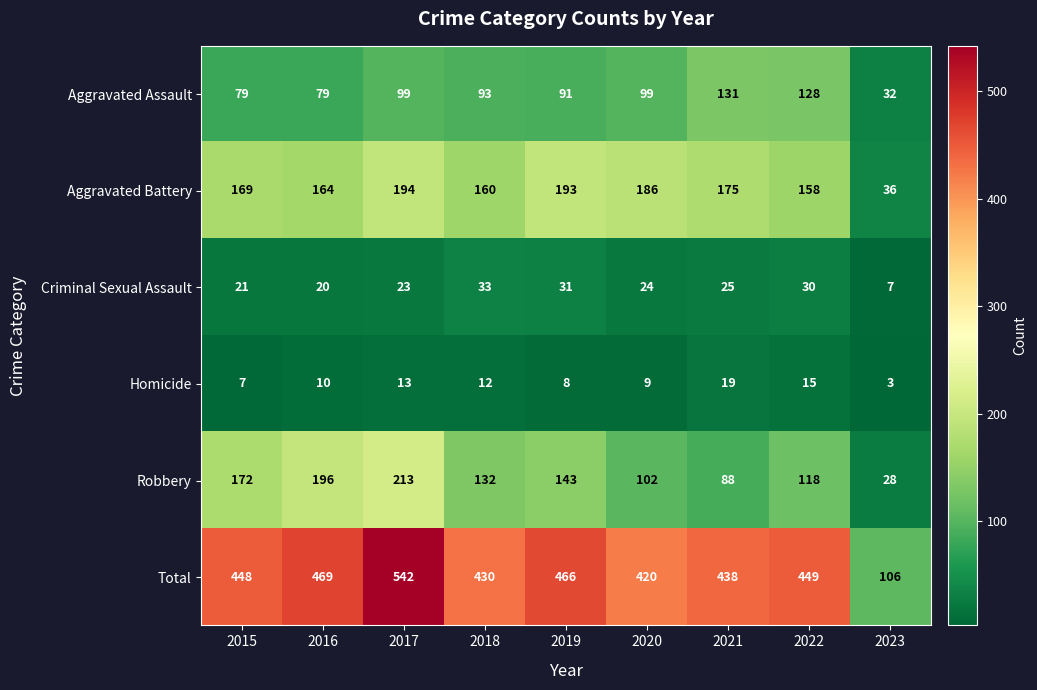

At which category is the sum across all series the highest?

2017